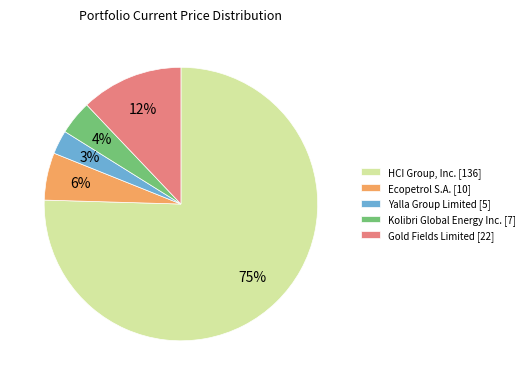

To the nearest percent, what is the difference between the Gold Fields Limited [22] and Ecopetrol S.A. [10] slice percentages?

6%